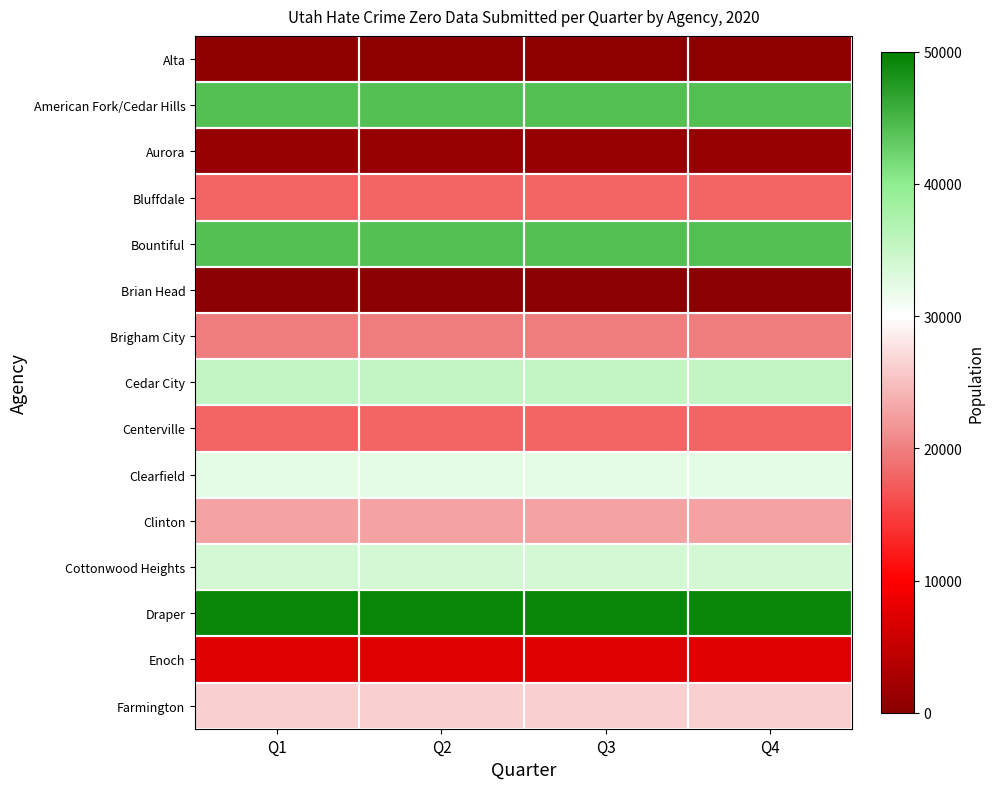

Reading left to right, transcribe all the data shown in this chart.

Alta: Q1=378	Q2=378	Q3=378	Q4=378
American Fork/Cedar Hills: Q1=44093	Q2=44093	Q3=44093	Q4=44093
Aurora: Q1=1056	Q2=1056	Q3=1056	Q4=1056
Bluffdale: Q1=17826	Q2=17826	Q3=17826	Q4=17826
Bountiful: Q1=44129	Q2=44129	Q3=44129	Q4=44129
Brian Head: Q1=94	Q2=94	Q3=94	Q4=94
Brigham City: Q1=19792	Q2=19792	Q3=19792	Q4=19792
Cedar City: Q1=35486	Q2=35486	Q3=35486	Q4=35486
Centerville: Q1=17855	Q2=17855	Q3=17855	Q4=17855
Clearfield: Q1=32358	Q2=32358	Q3=32358	Q4=32358
Clinton: Q1=22725	Q2=22725	Q3=22725	Q4=22725
Cottonwood Heights: Q1=33871	Q2=33871	Q3=33871	Q4=33871
Draper: Q1=49326	Q2=49326	Q3=49326	Q4=49326
Enoch: Q1=7340	Q2=7340	Q3=7340	Q4=7340
Farmington: Q1=26256	Q2=26256	Q3=26256	Q4=26256